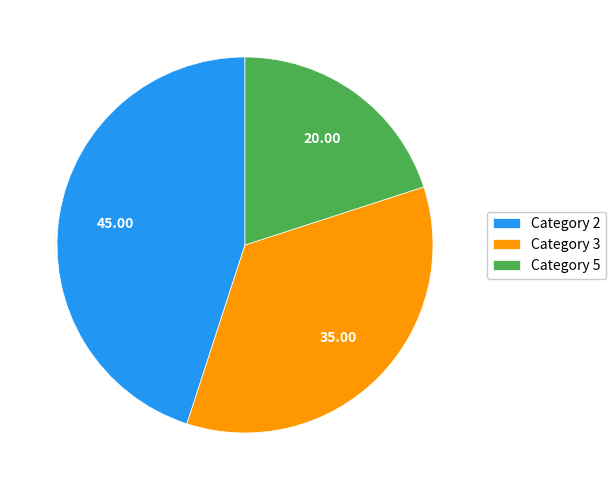

Approximately how many times larger is the value at Category 5 compared to Category 3?

0.6